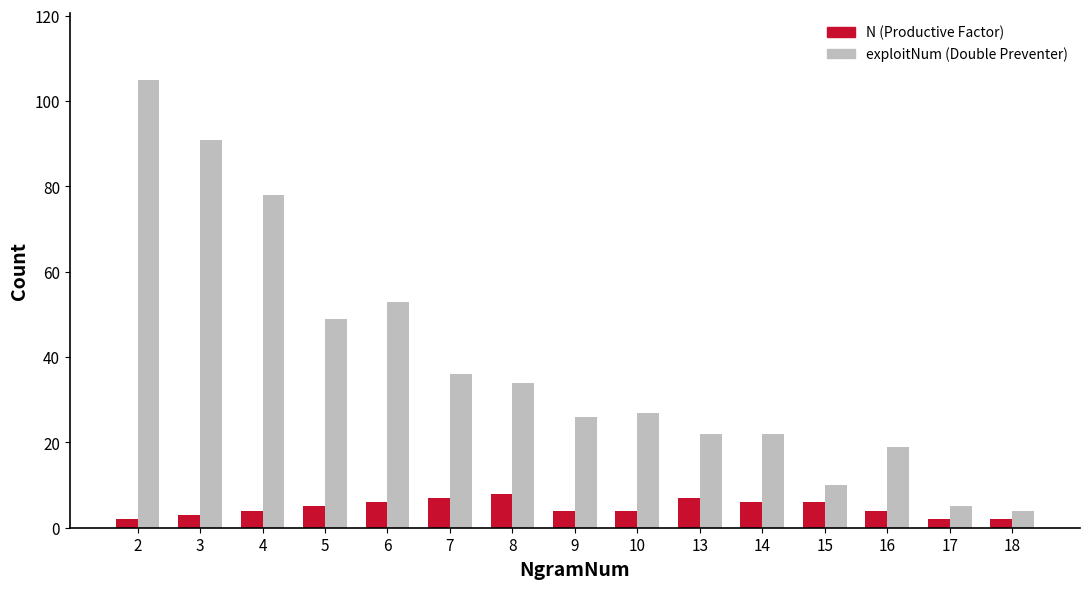

What is the difference between the exploitNum (Double Preventer) values at 4 and 7?

42